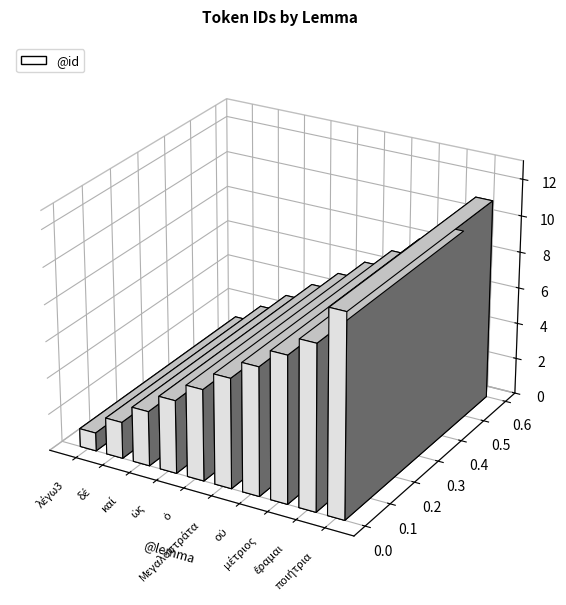

Which has a higher value, ποιήτρια or ἔραμαι?

ποιήτρια